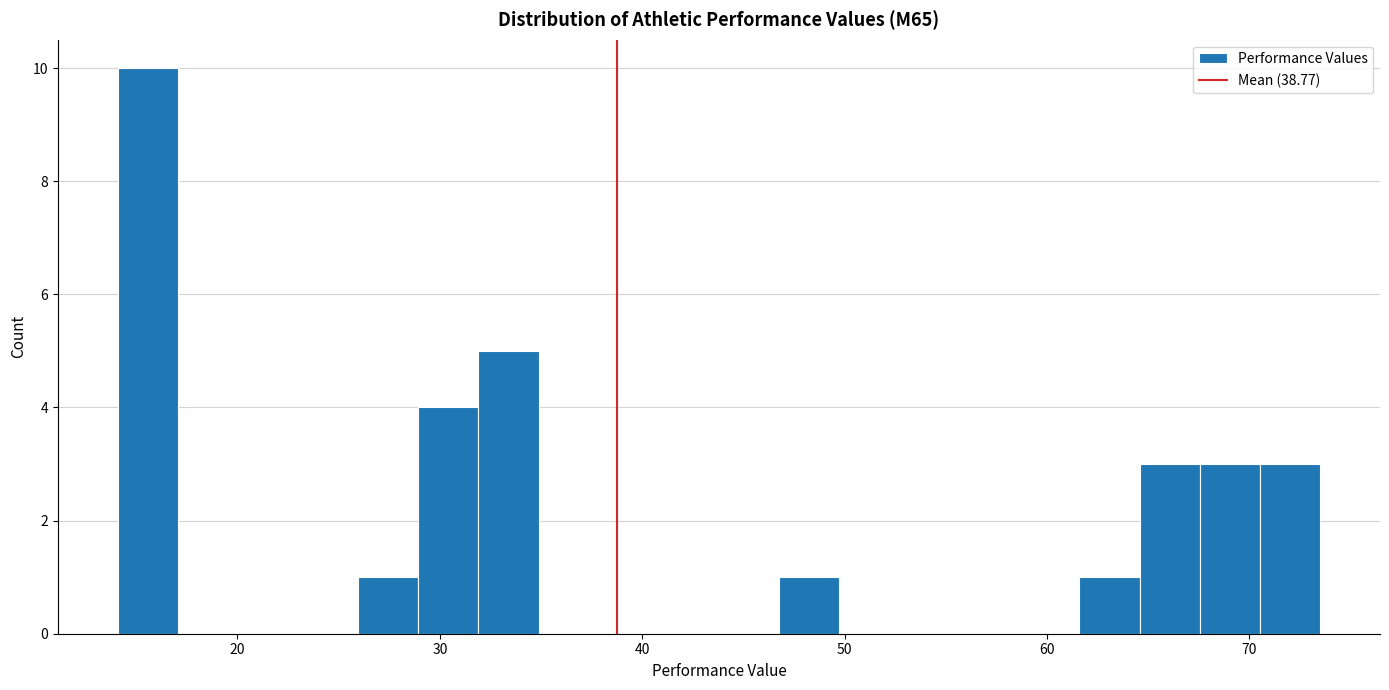

Around what value on the x-axis is the tallest bar? Give the approximate position of its centre, as read against the axis.

16